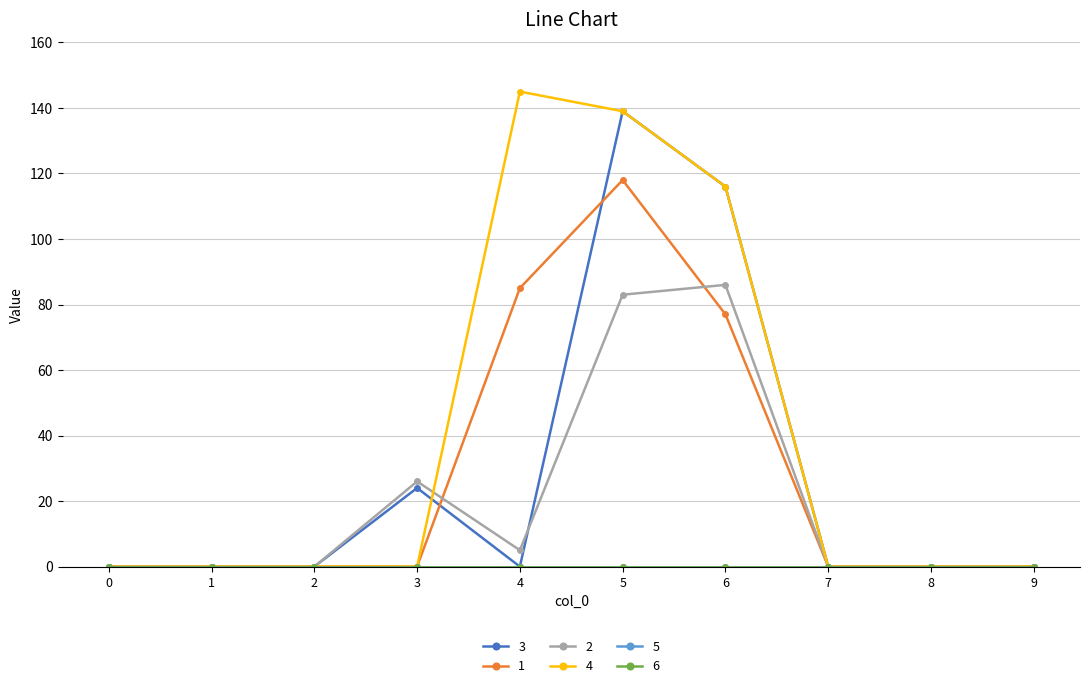

Where is 4 nearest to the value 72?

6